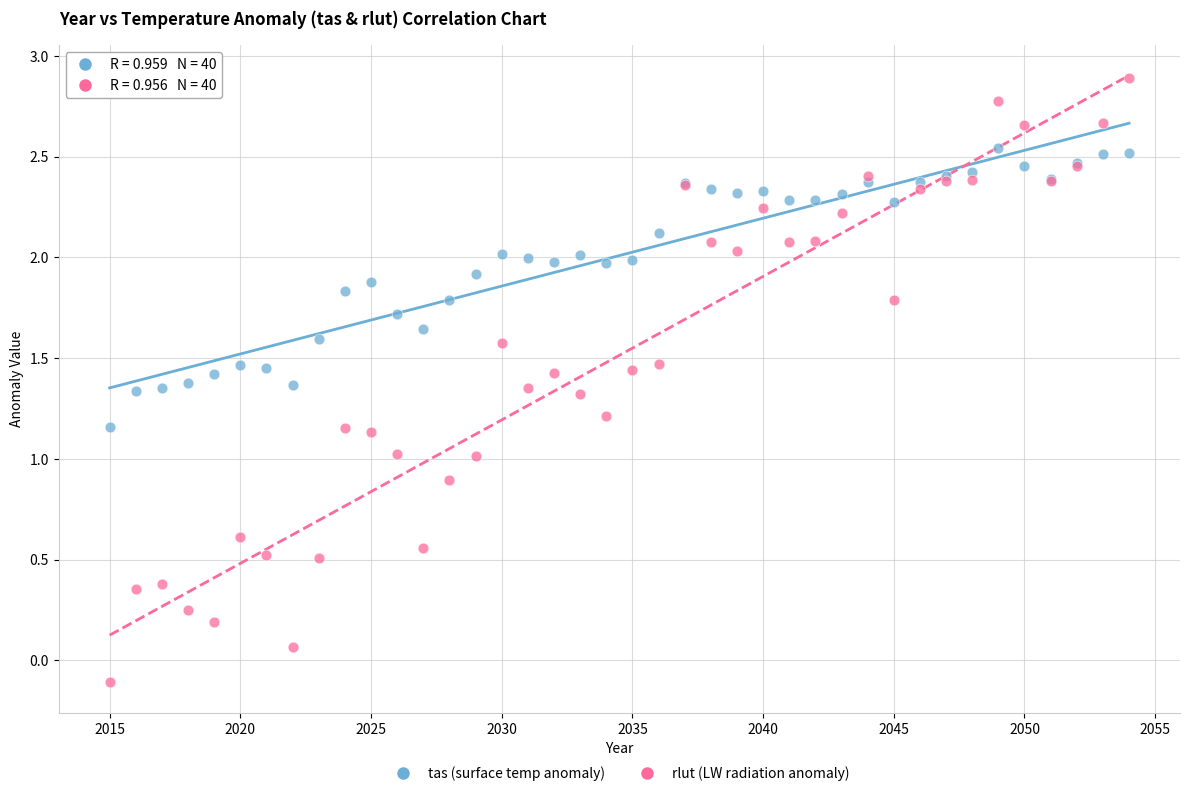

Which series has the widest spread of Y values?

rlut (LW radiation anomaly)